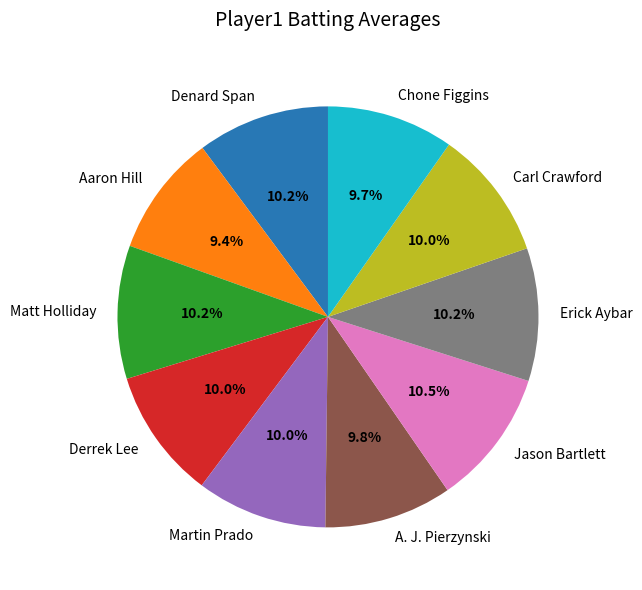

To the nearest percent, what is the difference between the Jason Bartlett and Chone Figgins slice percentages?

1%